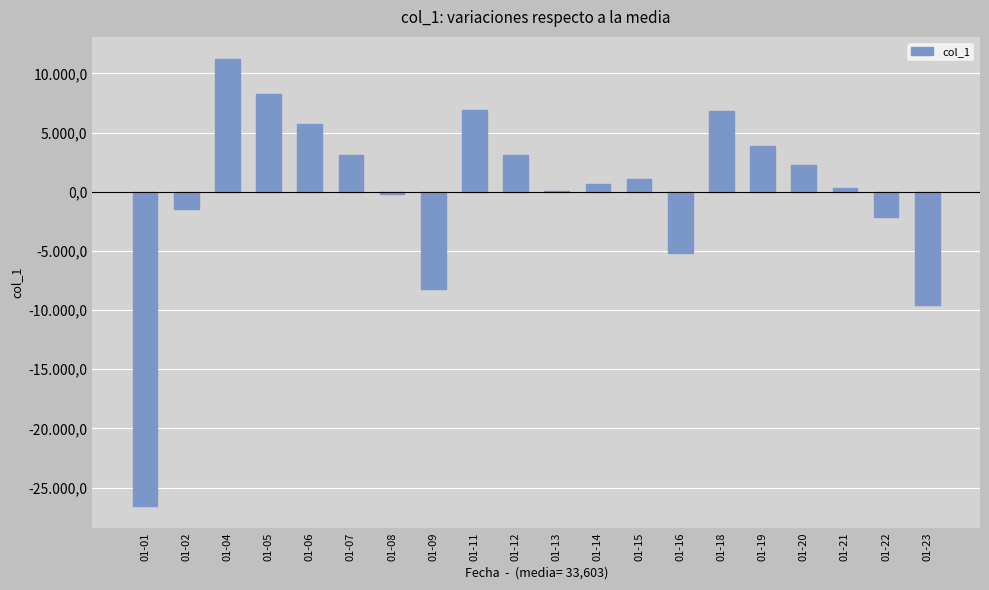

Approximately how many times larger is the value at 01-06 compared to 01-15?

5.4